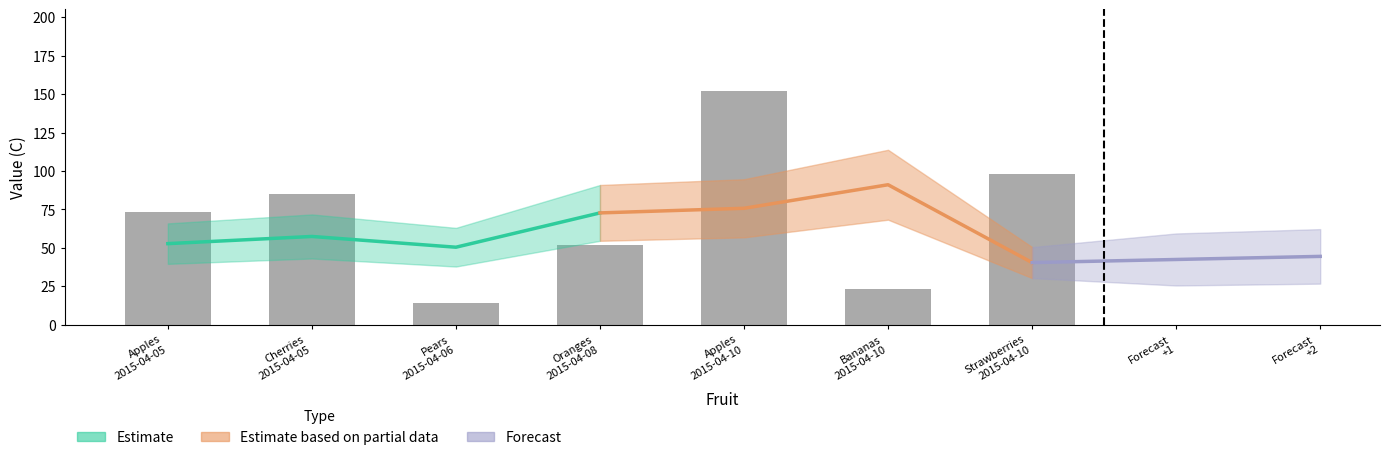

Reading right to left, extract all data points from this chart.

Strawberries
2015-04-10=98	Bananas
2015-04-10=23	Apples
2015-04-10=152	Oranges
2015-04-08=52	Pears
2015-04-06=14	Cherries
2015-04-05=85	Apples
2015-04-05=73